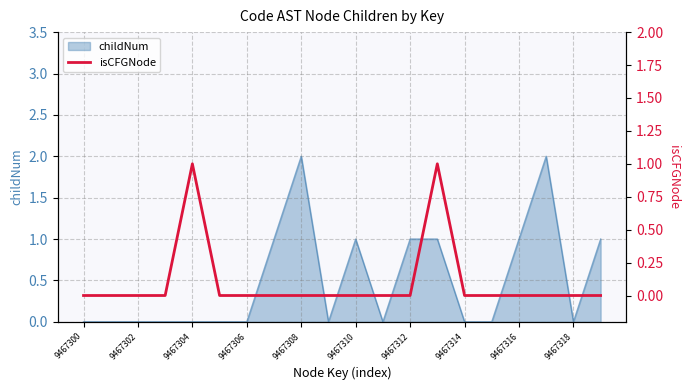

At which category does the chart reach its minimum across all series?

9467300